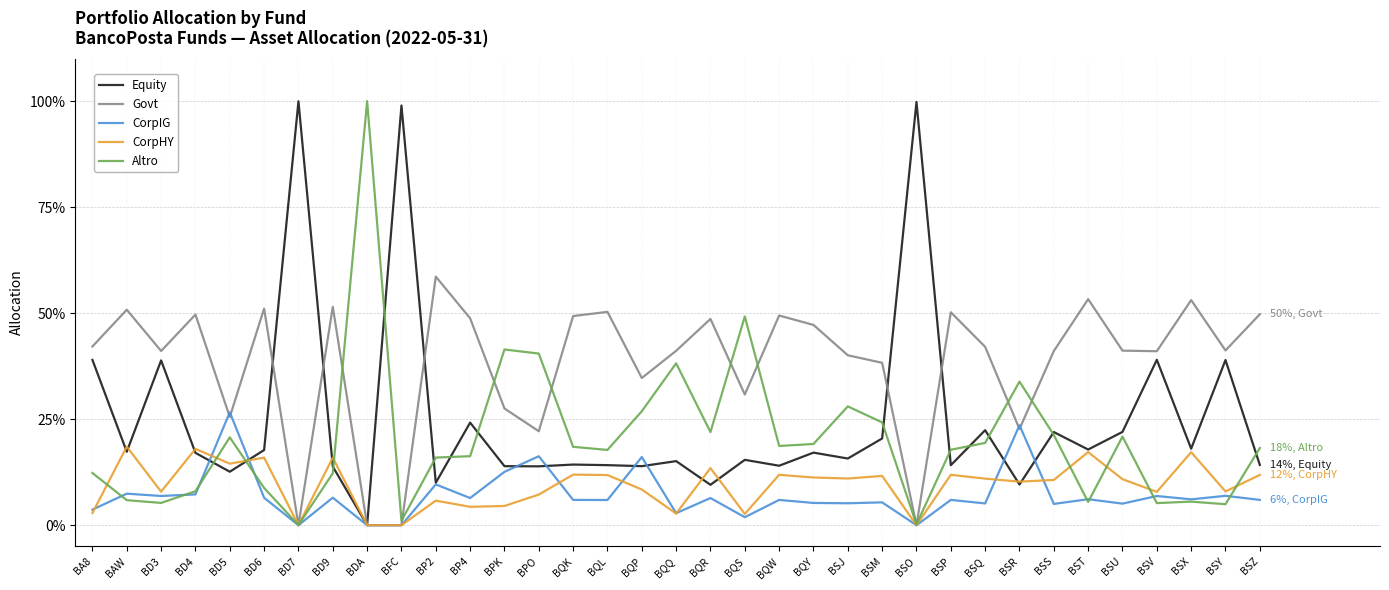

Does the chart display data point markers on the line(s)?

No